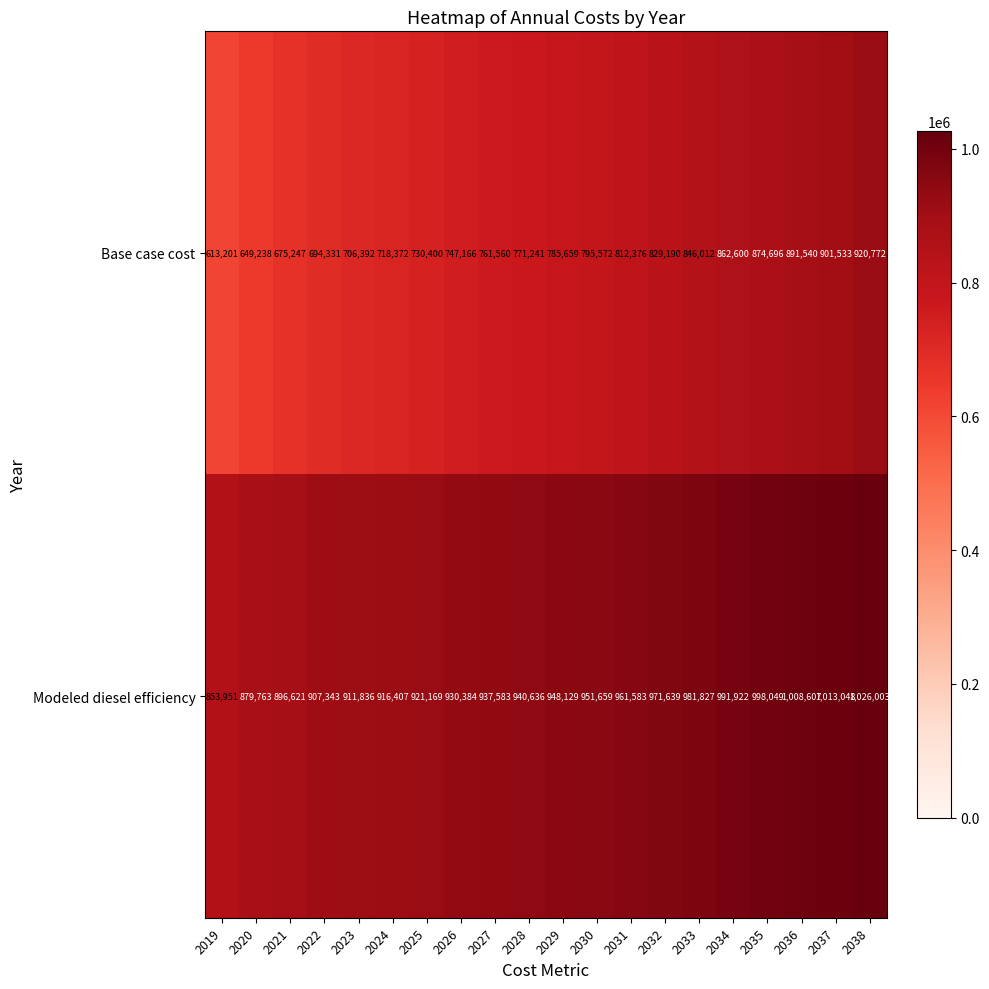

The value of Base case cost at 2019 is 972520. True or false?

False